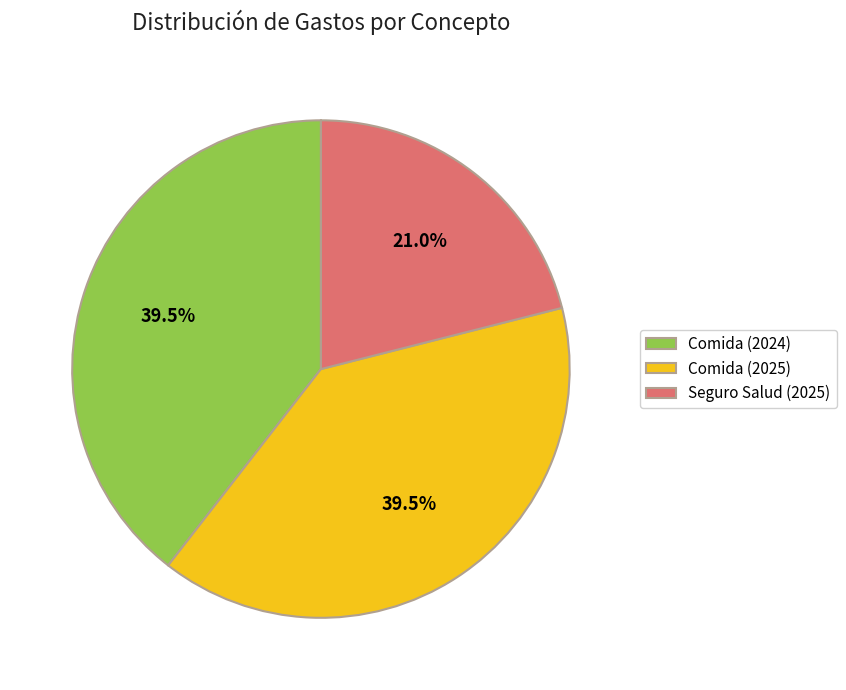

What is the ratio of the value at Seguro Salud (2025) to the value at Comida (2025)?

0.5